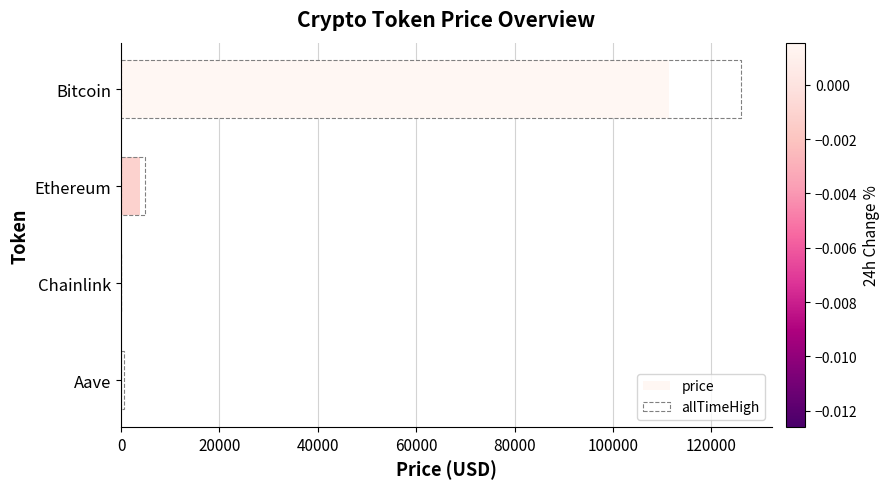

What is the difference between the maximum and minimum values?

111359.2